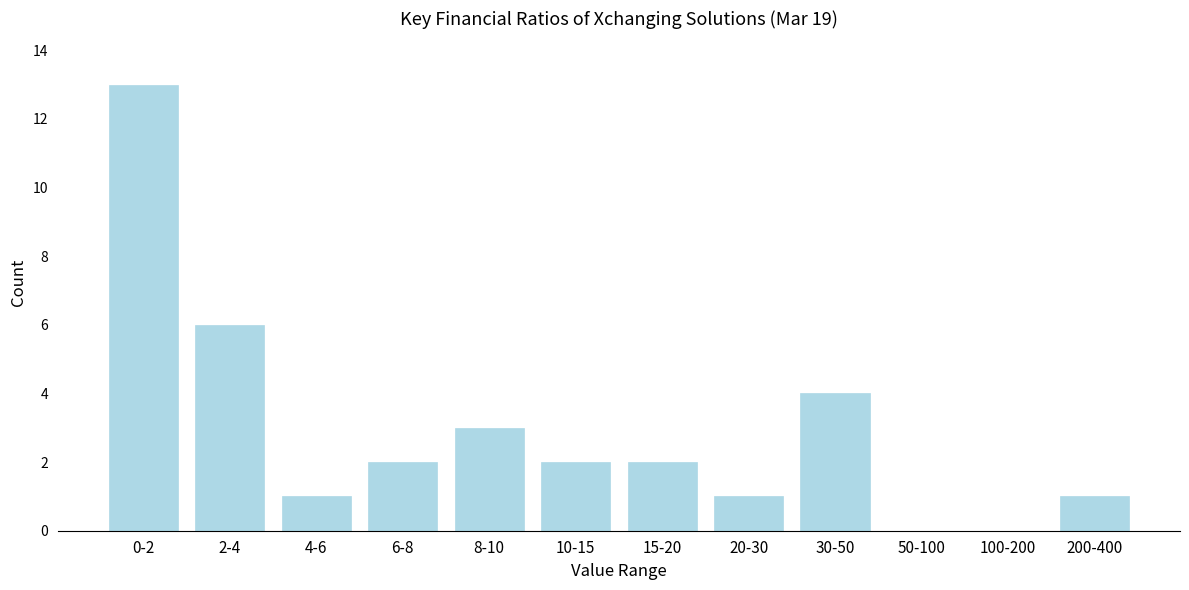

Reading left to right, what are all the values shown in this chart?

0-2=13	2-4=6	4-6=1	6-8=2	8-10=3	10-15=2	15-20=2	20-30=1	30-50=4	50-100=0	100-200=0	200-400=1